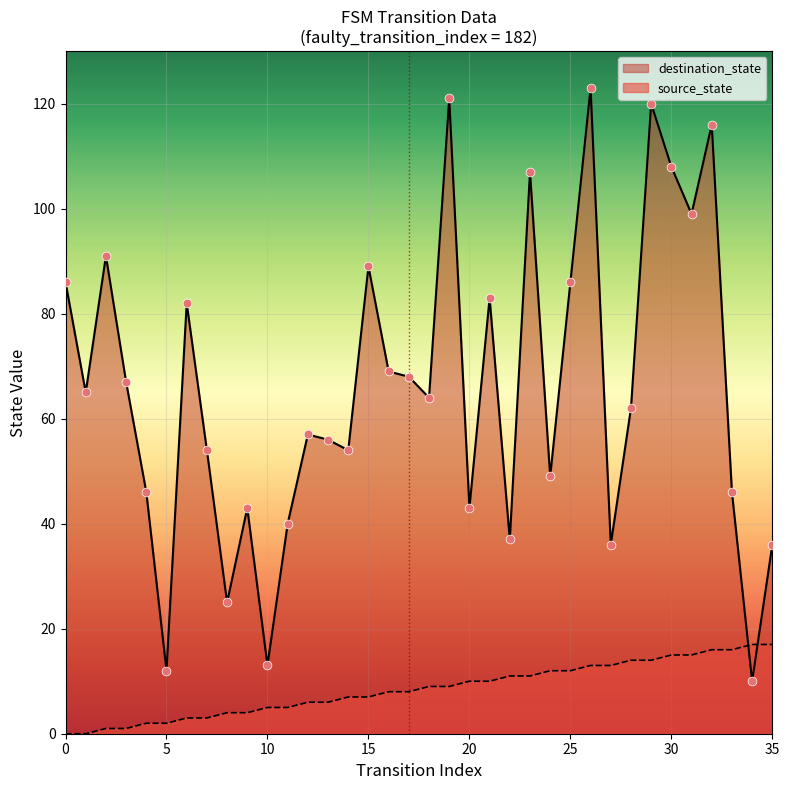

Which series has the largest total across all categories?

destination_state